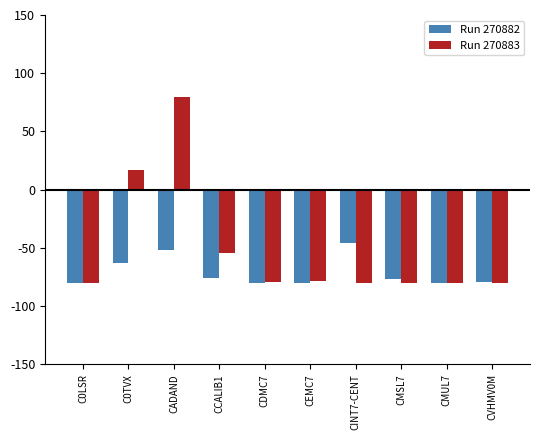

At which label is Run 270883 closest to 0?

C0TVX